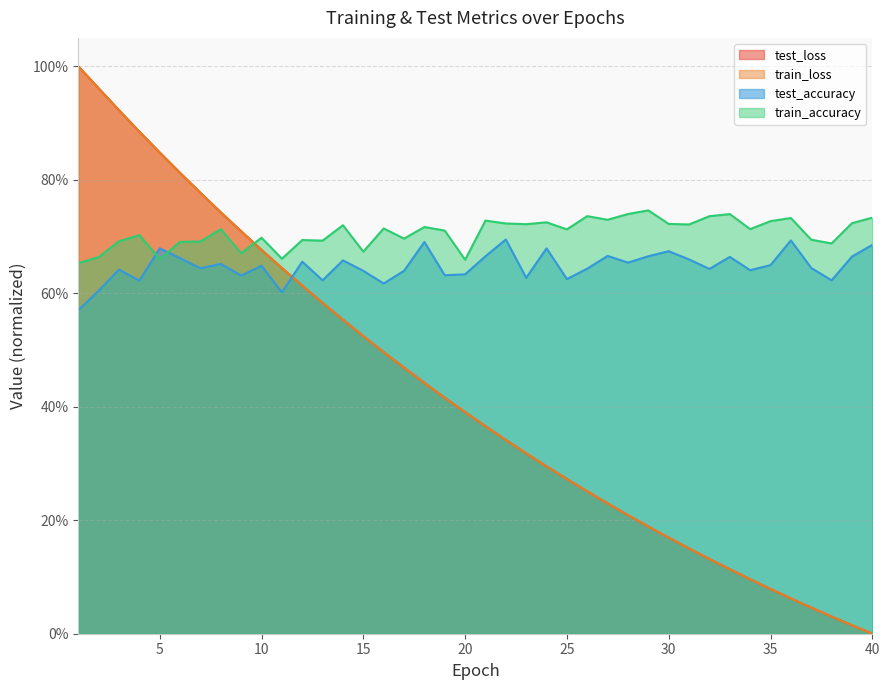

What is the value of the test_loss point at the 11th from the left?

0.6